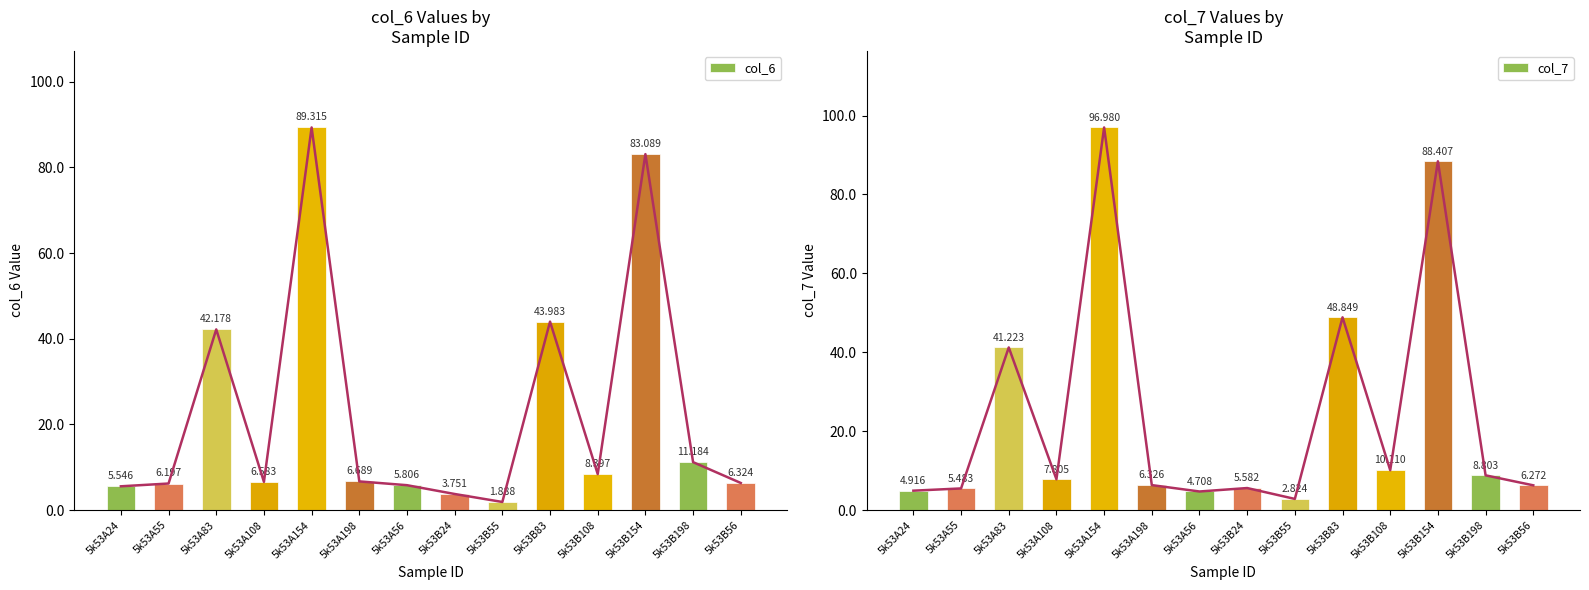

What is the value of the col_6 bar at the 12th from the left?

83.1